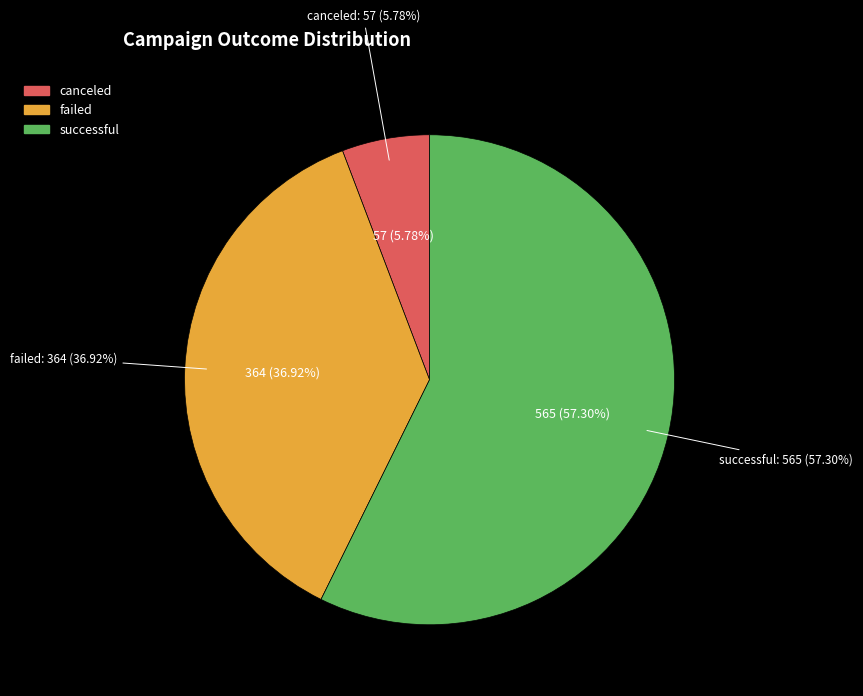

What is the largest slice in the pie chart?

successful